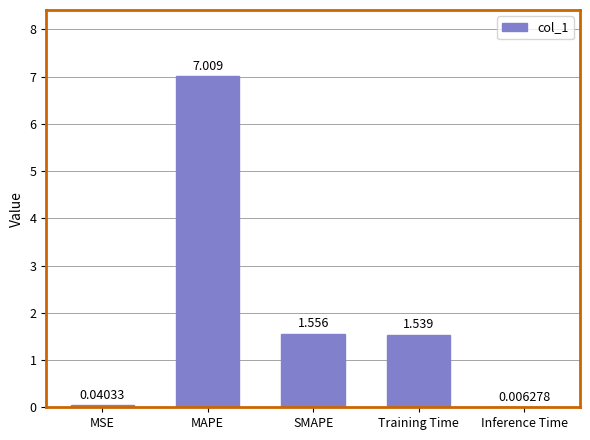

At which label does the data first exceed 1?

MAPE